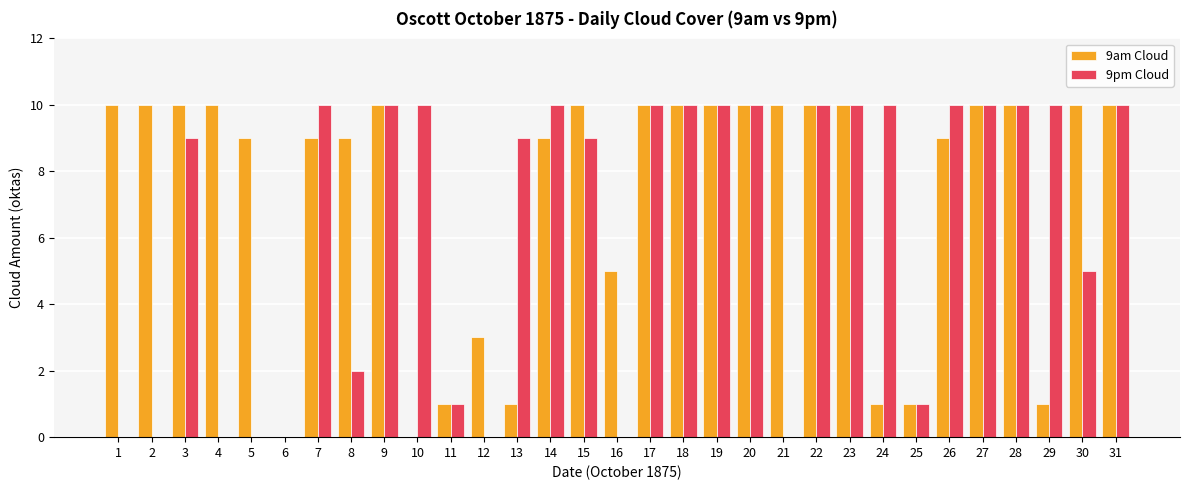

What is the total value across all series at 11?

2